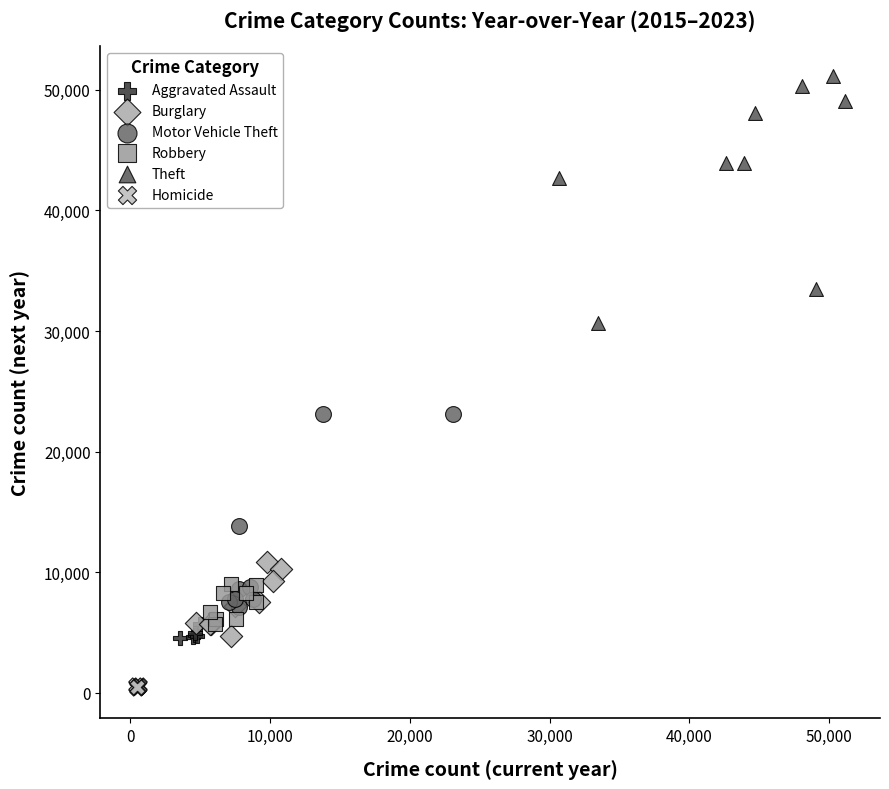

Which series reaches the minimum Y coordinate?

Homicide